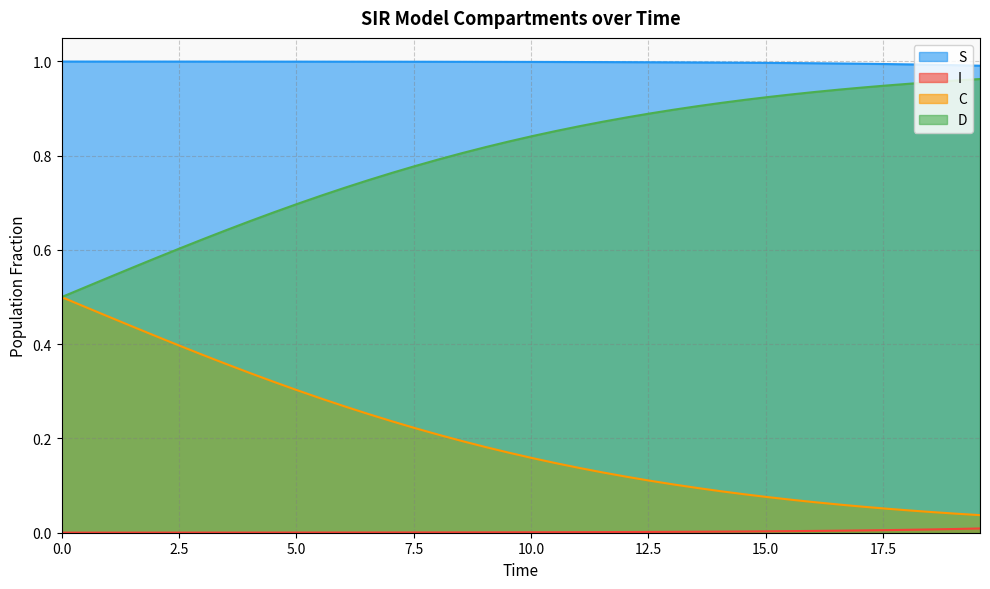

True or false: S and D cross at least once.

False